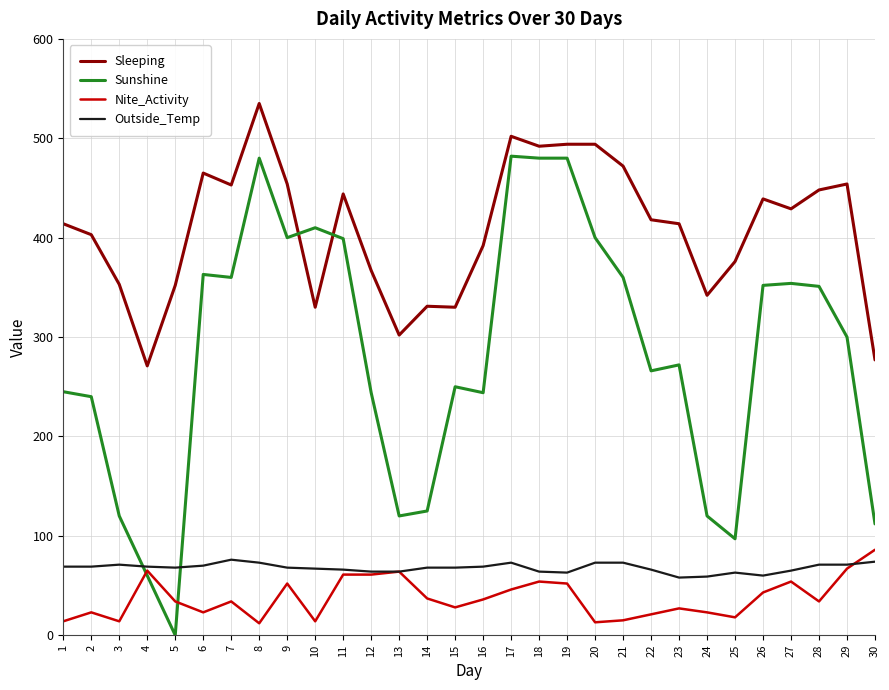

True or false: Nite_Activity and Sleeping intersect in this chart.

False